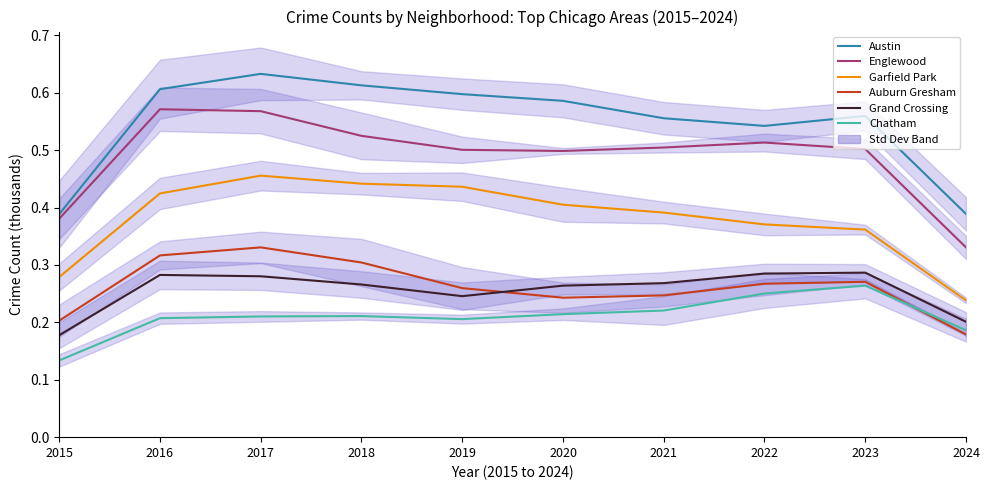

Rank the series by their maximum value, from lowest to highest.

Chatham, Grand Crossing, Auburn Gresham, Garfield Park, Englewood, Austin